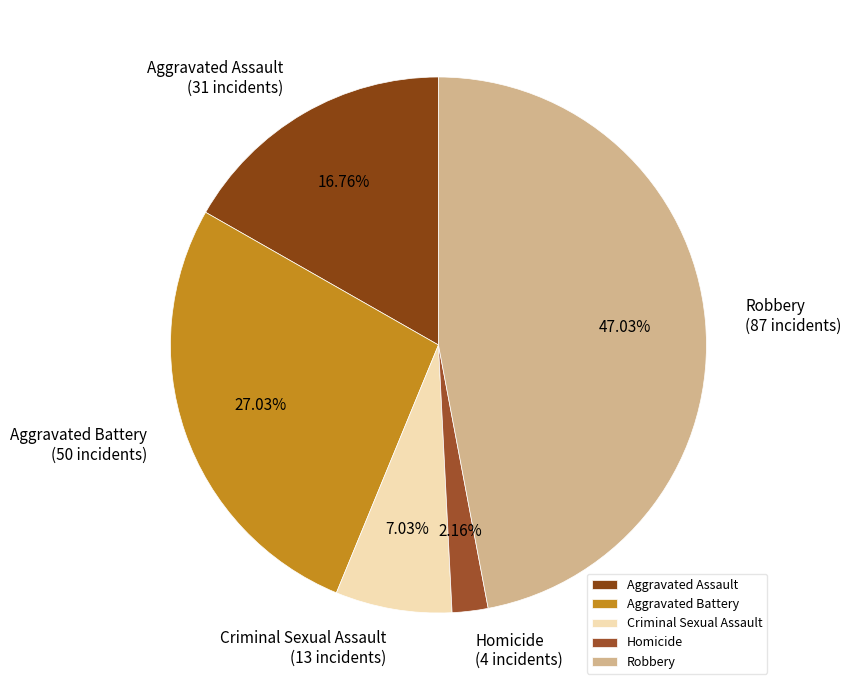

What is the largest slice in the pie chart?

Robbery